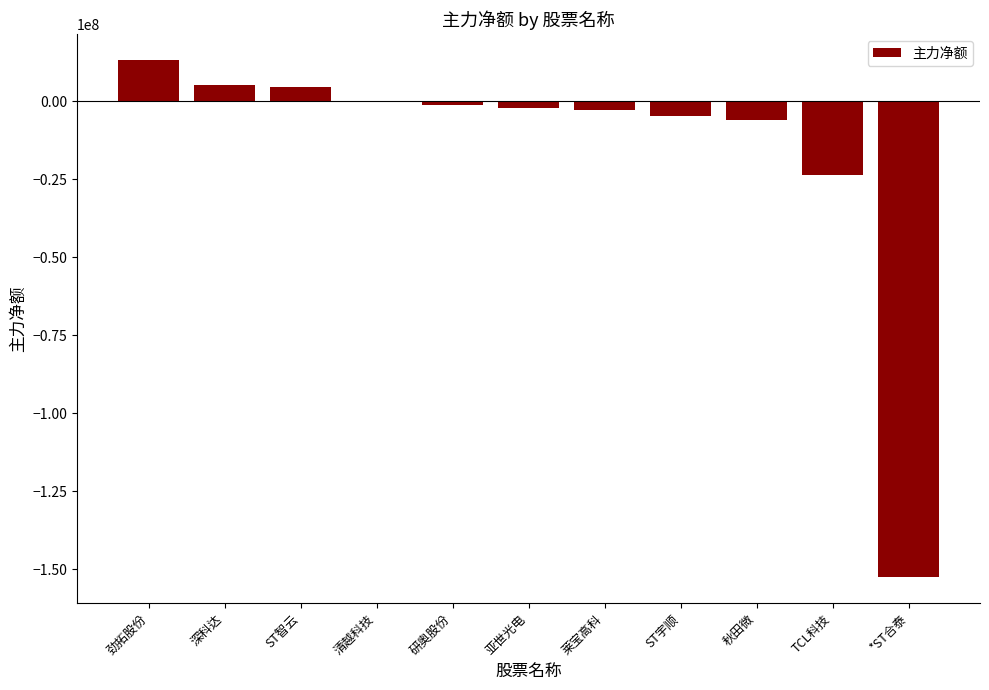

True or false: the data shows -230298698 at *ST合泰.

False